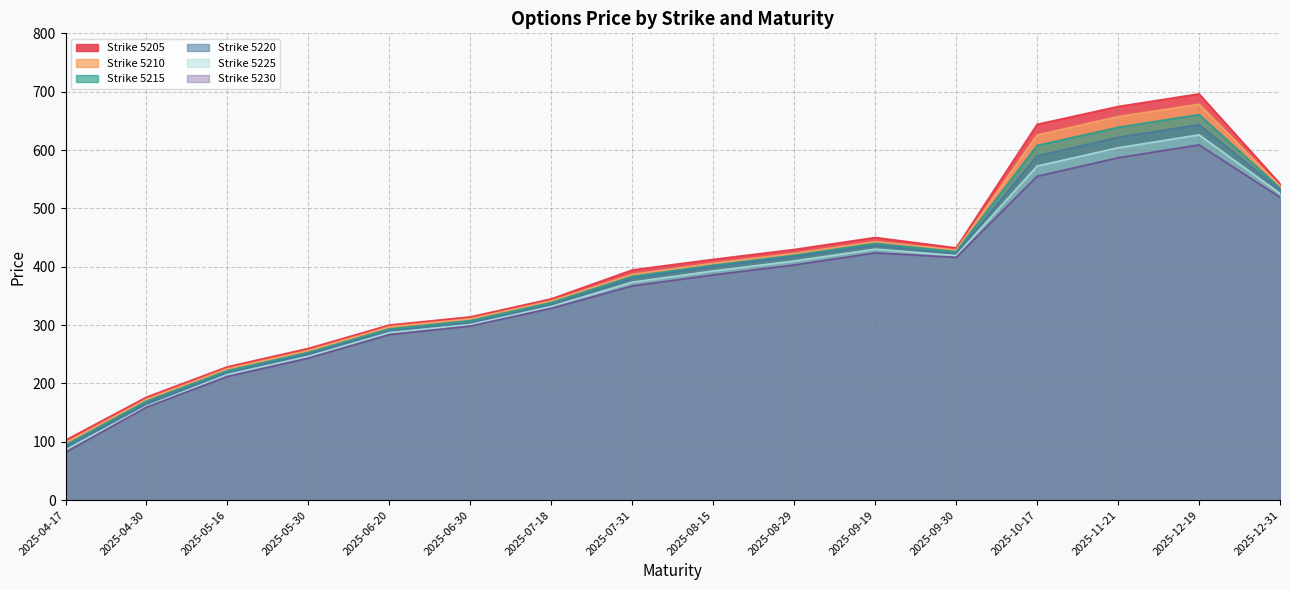

What is the difference between the 5210 values at 2025-12-19 and 2025-08-29?

255.7